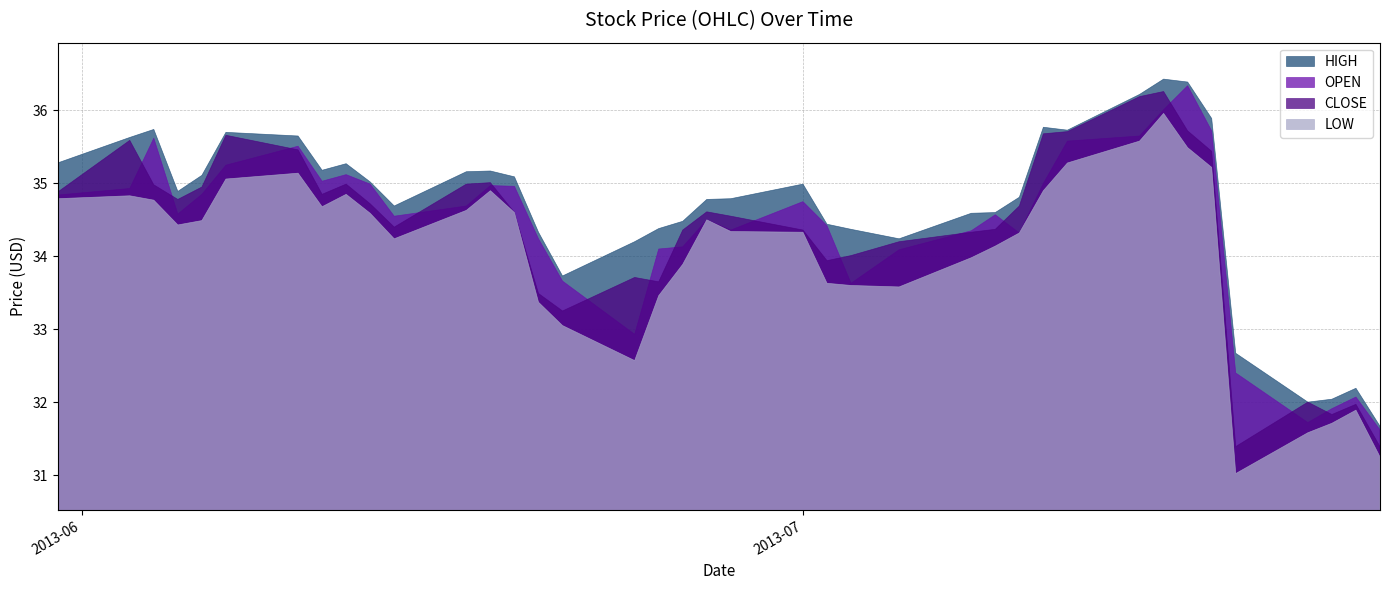

Count the number of data series in this chart.

4